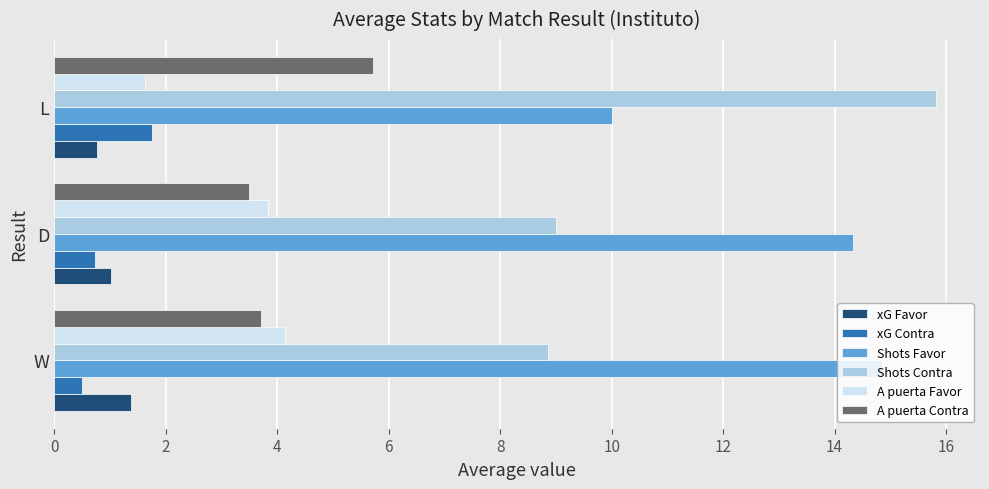

Which series has the widest spread of values?

Shots Contra